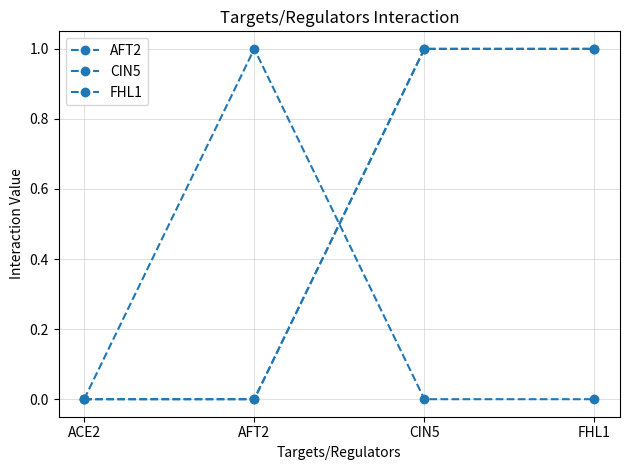

What position from the left is CIN5?

3